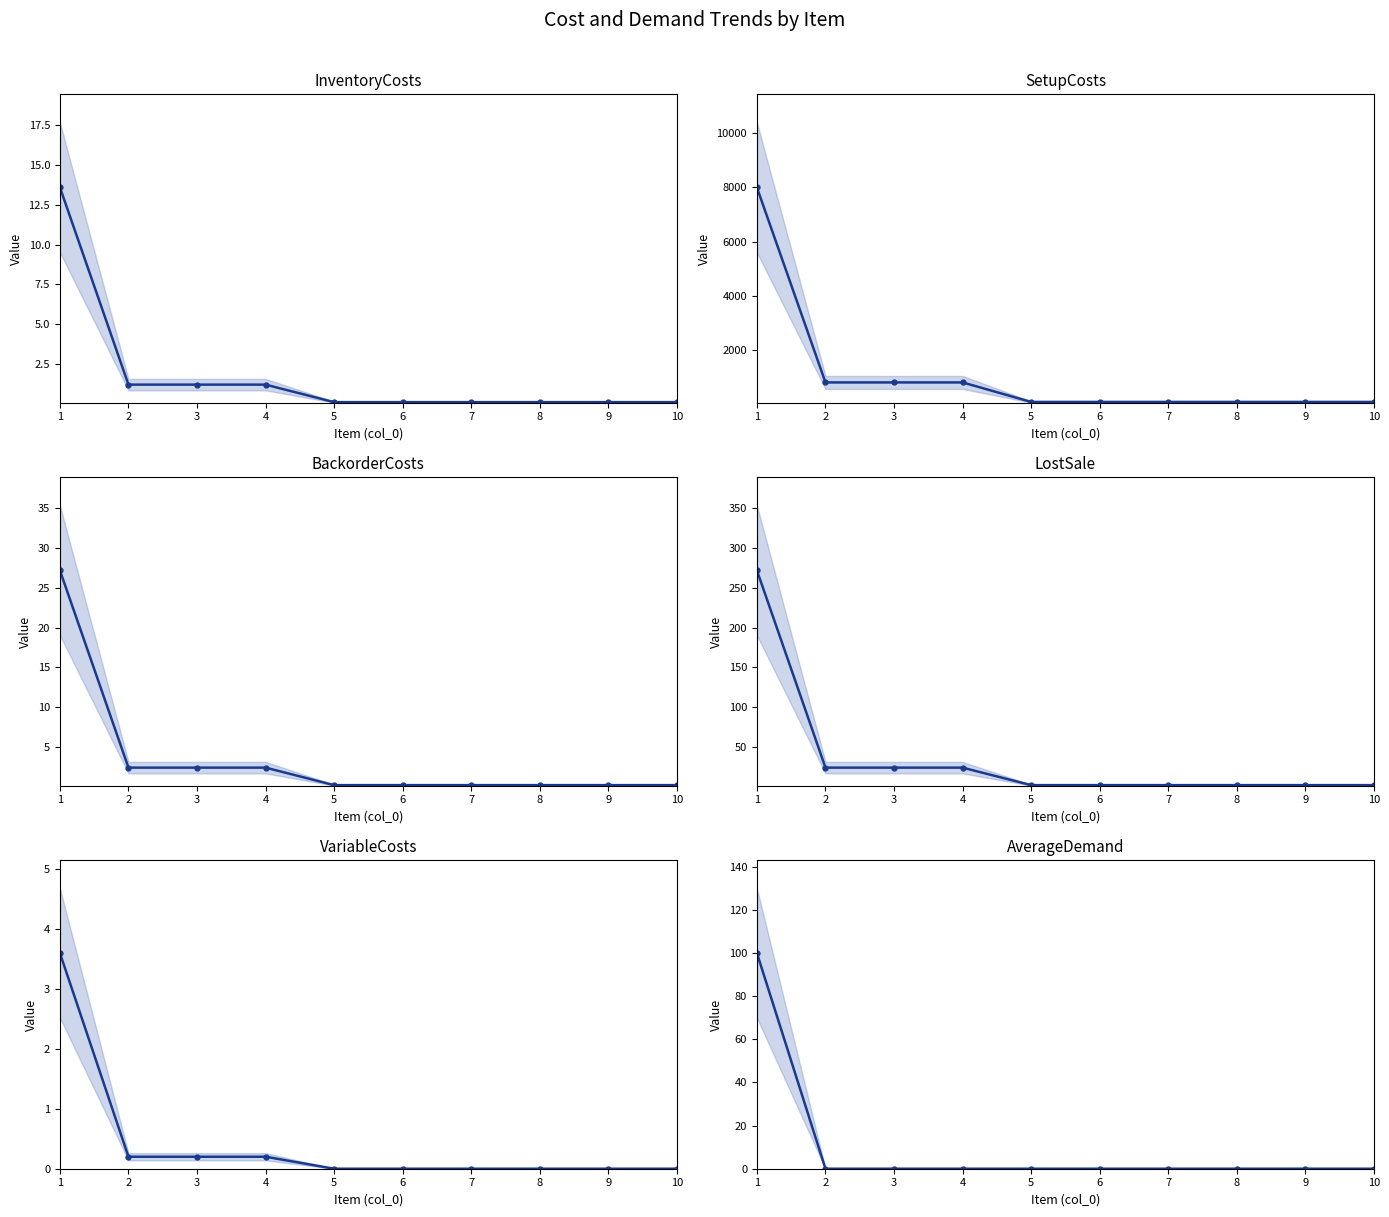

What is the difference between the InventoryCosts values at 1 and 8?

13.5